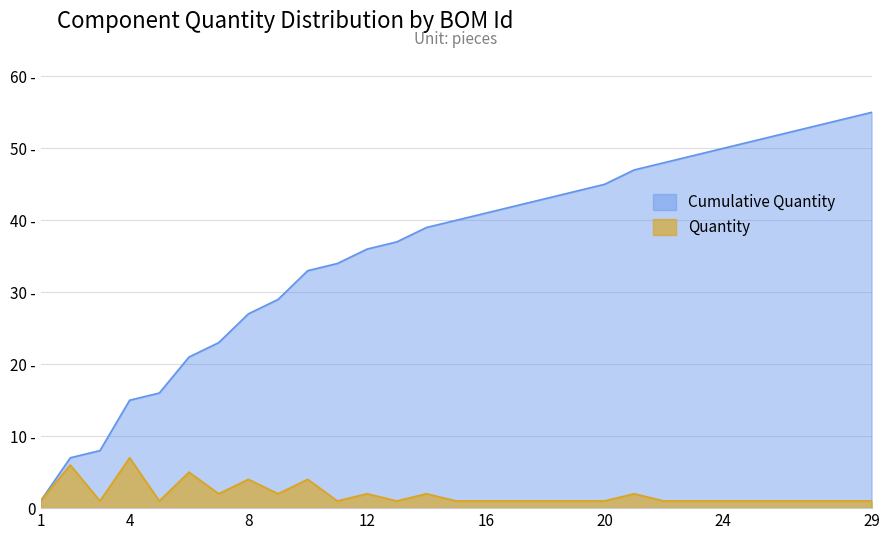

True or false: Quantity and Cumulative Quantity cross at least once.

False